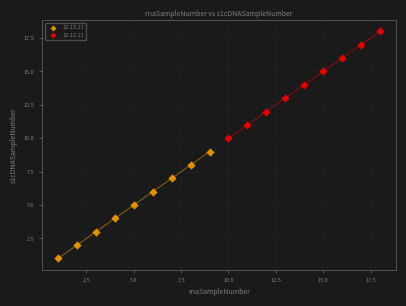

Which series reaches the maximum Y coordinate?

12.12.11